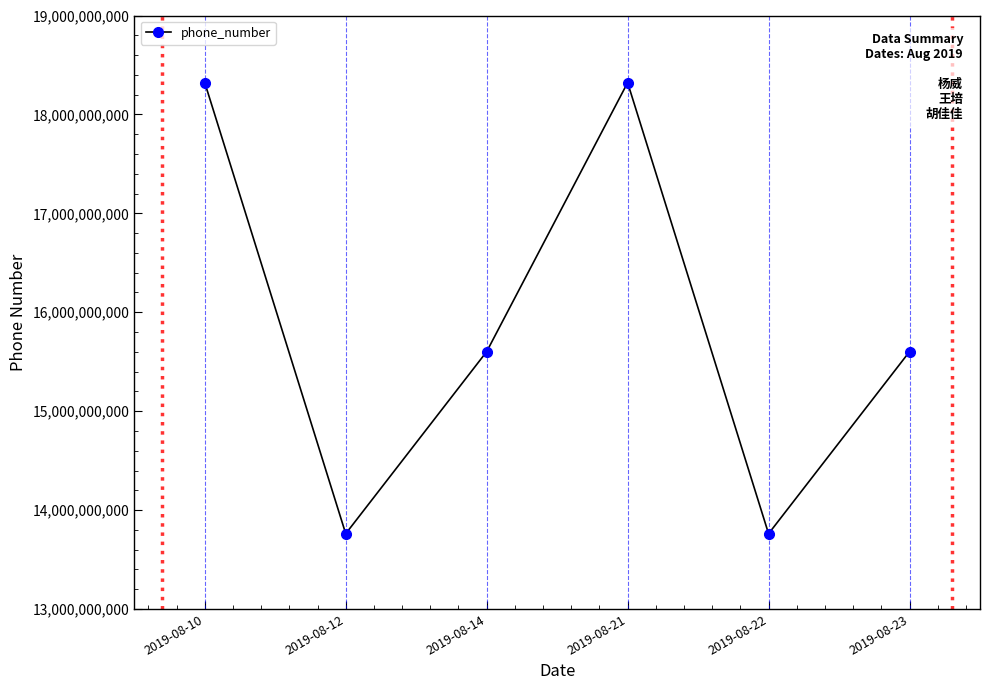

How many points are lower than both their immediate neighbors (excluding endpoints)?

2